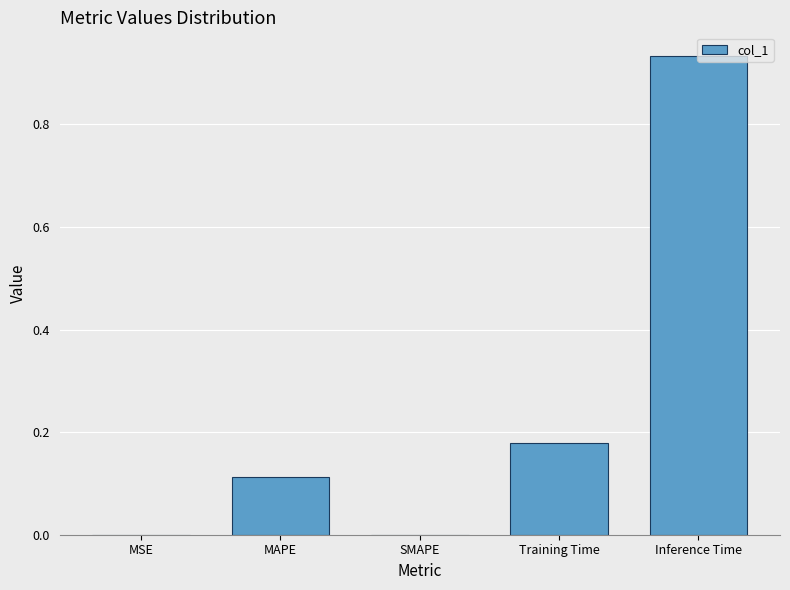

What is the sum of all values?

1.2